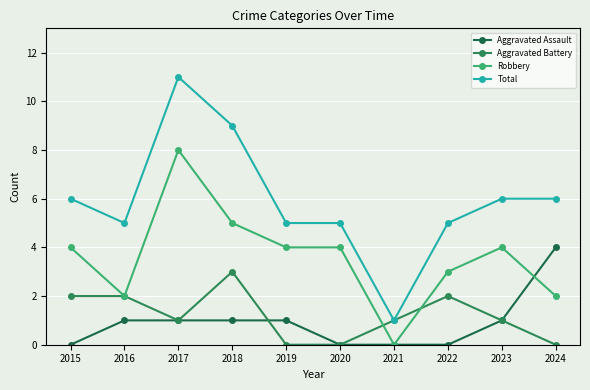

What is the difference between the highest and lowest values at 2022?

5